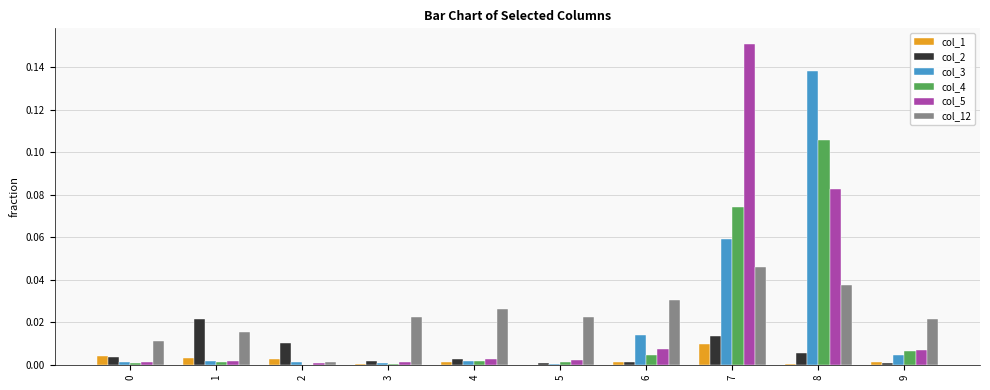

What are all the series names shown in the legend?

col_1, col_2, col_3, col_4, col_5, col_12